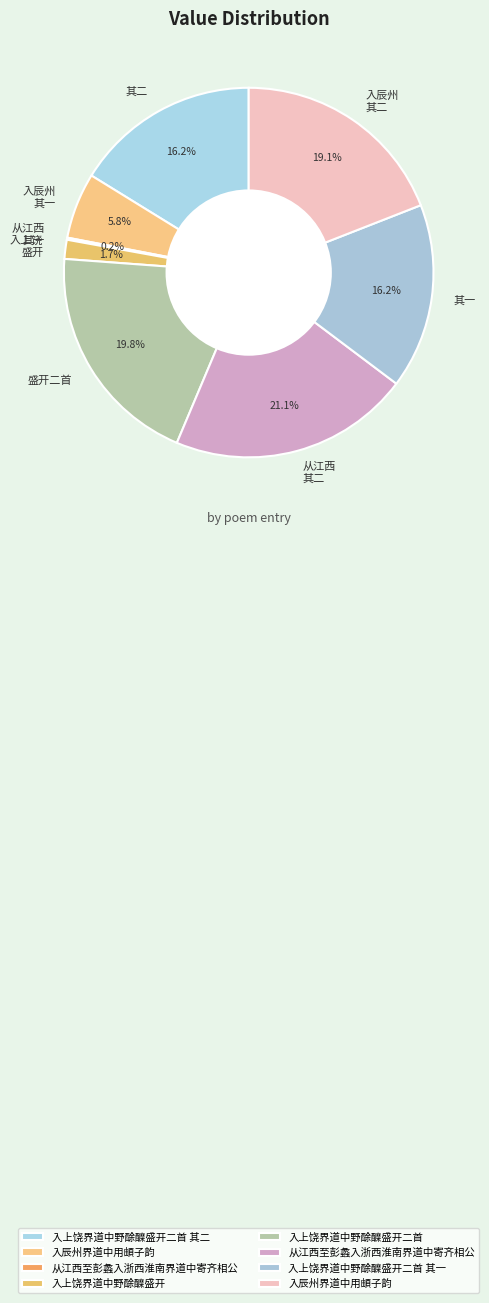

What is the total percentage of 从江西 其二 and 其二?

37.3%